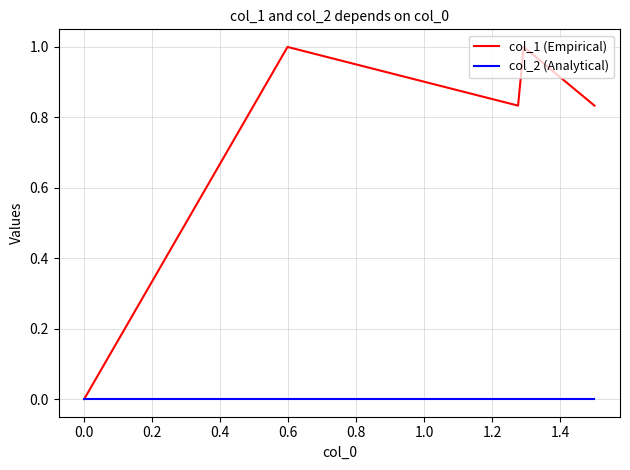

Which series has the largest range (max minus min)?

col_1 (Empirical)